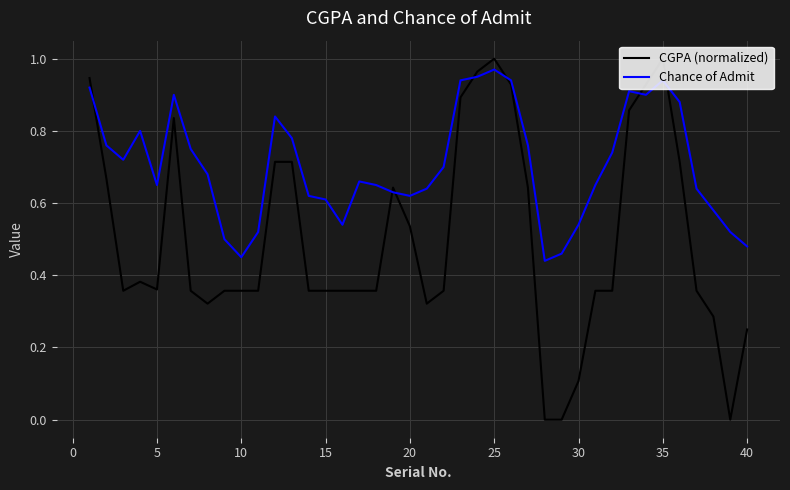

Which series has the widest spread of values?

CGPA (normalized)